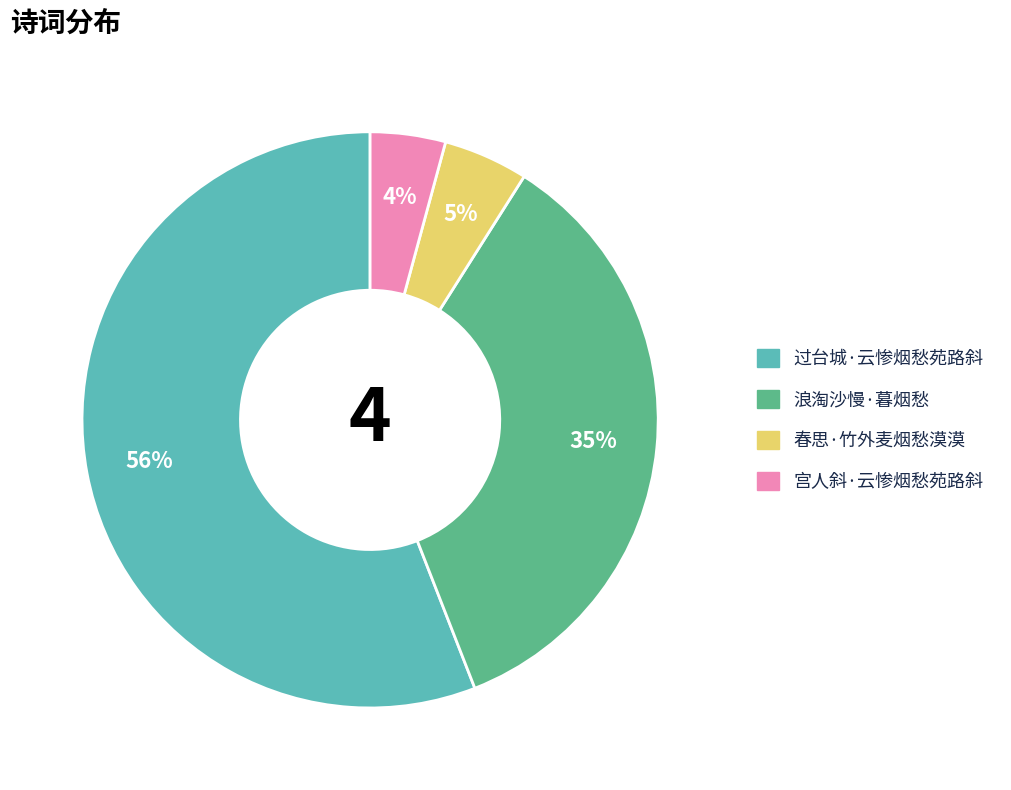

How many segments does this pie chart have?

4